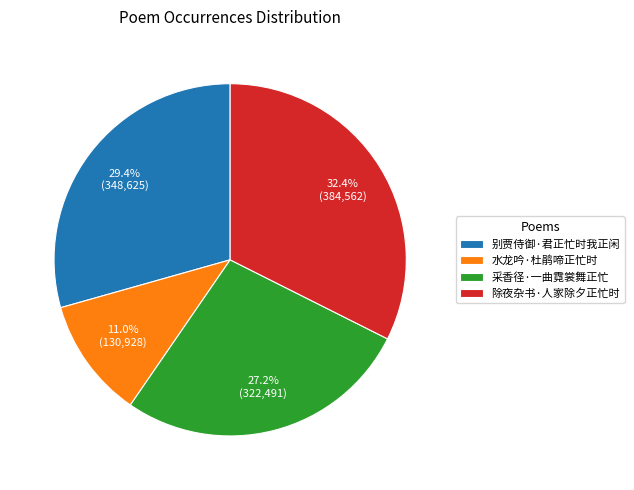

What is the largest slice in the pie chart?

除夜杂书·人家除夕正忙时